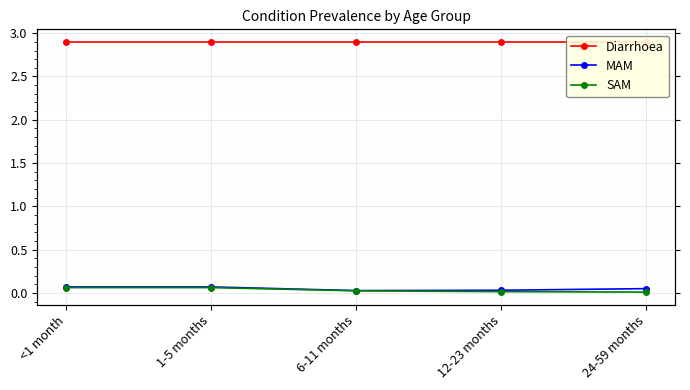

What is the sum of all MAM values?

0.2